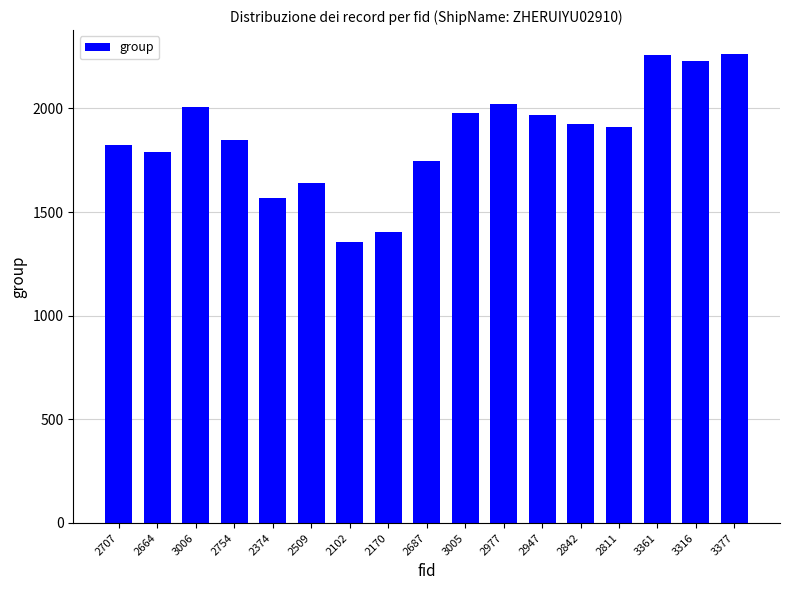

What is the difference between the maximum and minimum values?

908